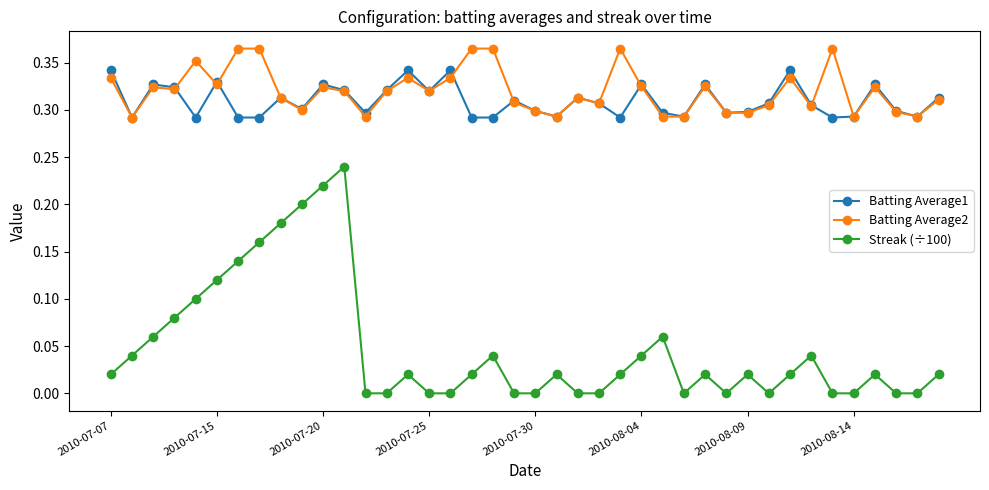

True or false: Batting Average2 has more than 1 interior local peaks.

True